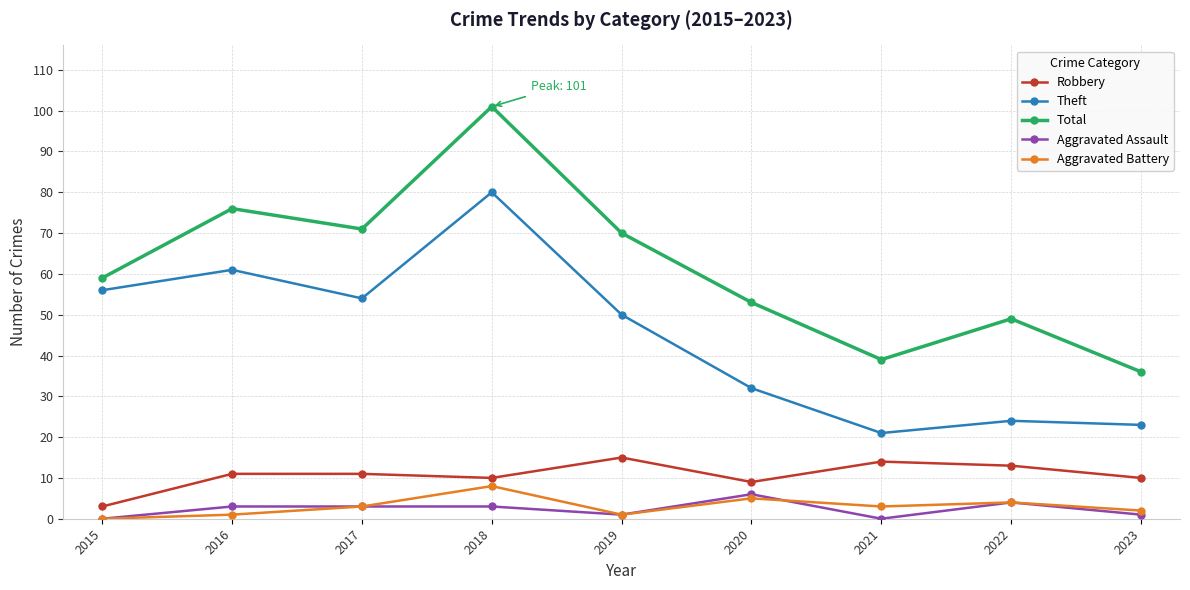

True or false: Robbery and Total cross at least once.

False